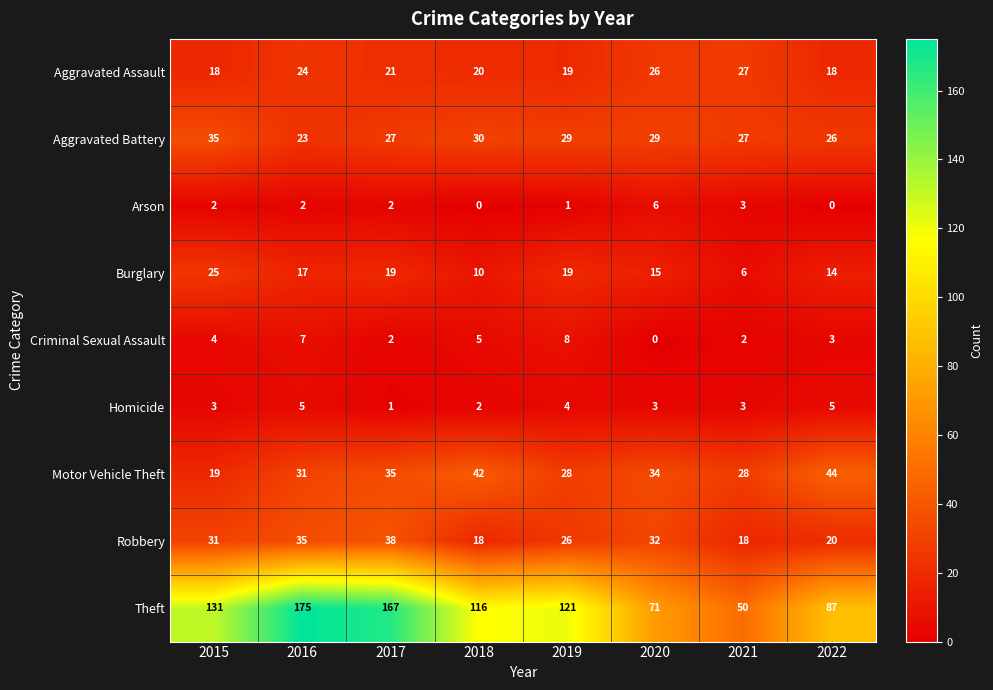

Between 2017 and 2020, which series saw the biggest shift?

Theft